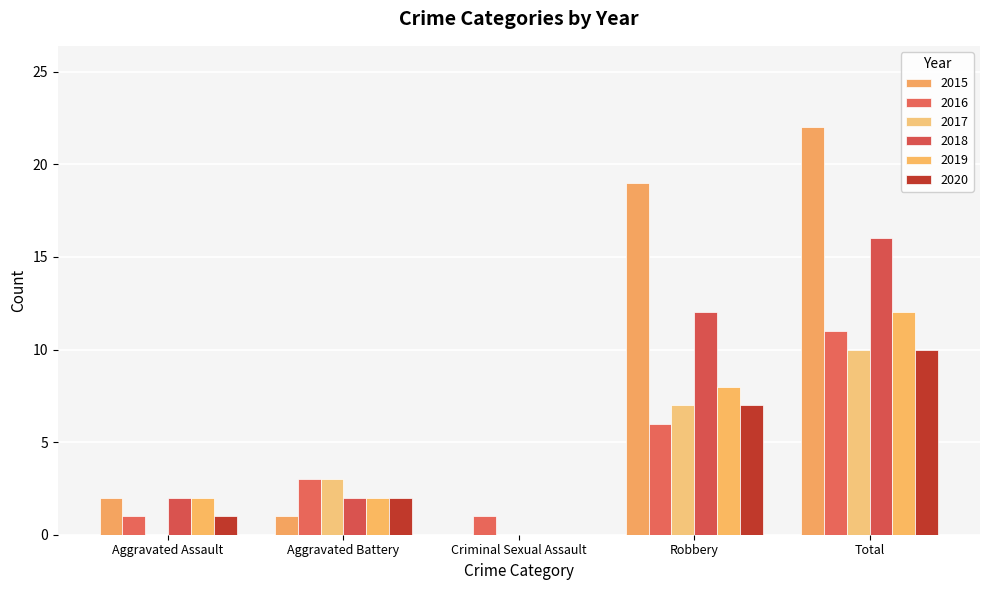

What is the difference between the 2018 values at Robbery and Aggravated Battery?

10